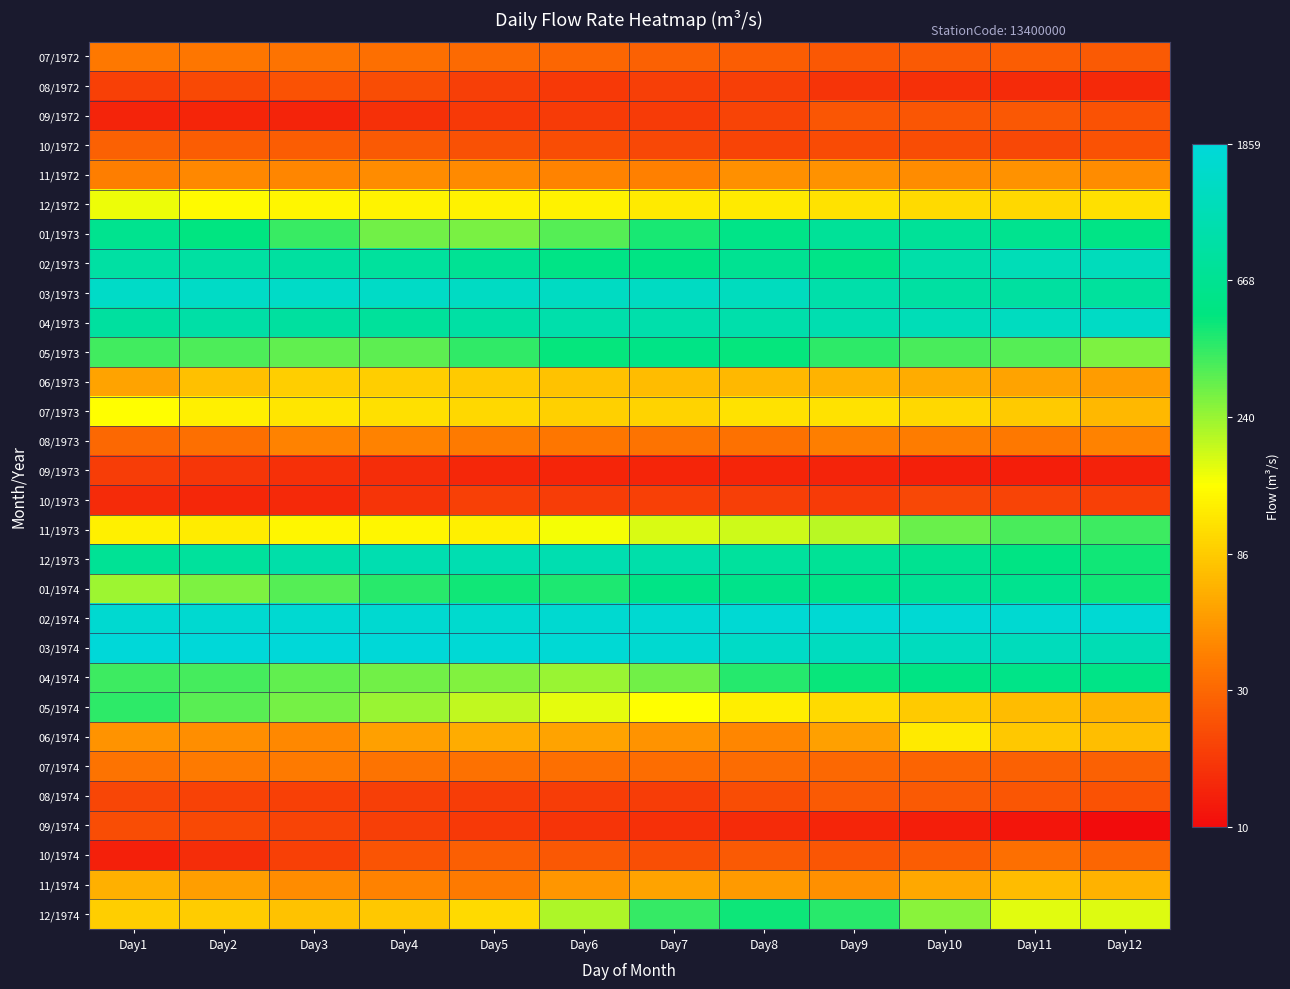

Which series has the largest total across all categories?

02/1974